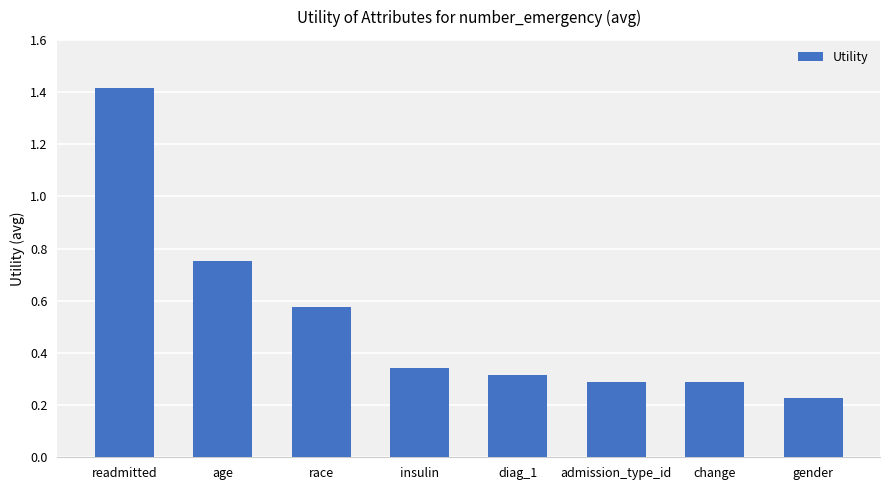

Which category has the lowest value across all series?

gender